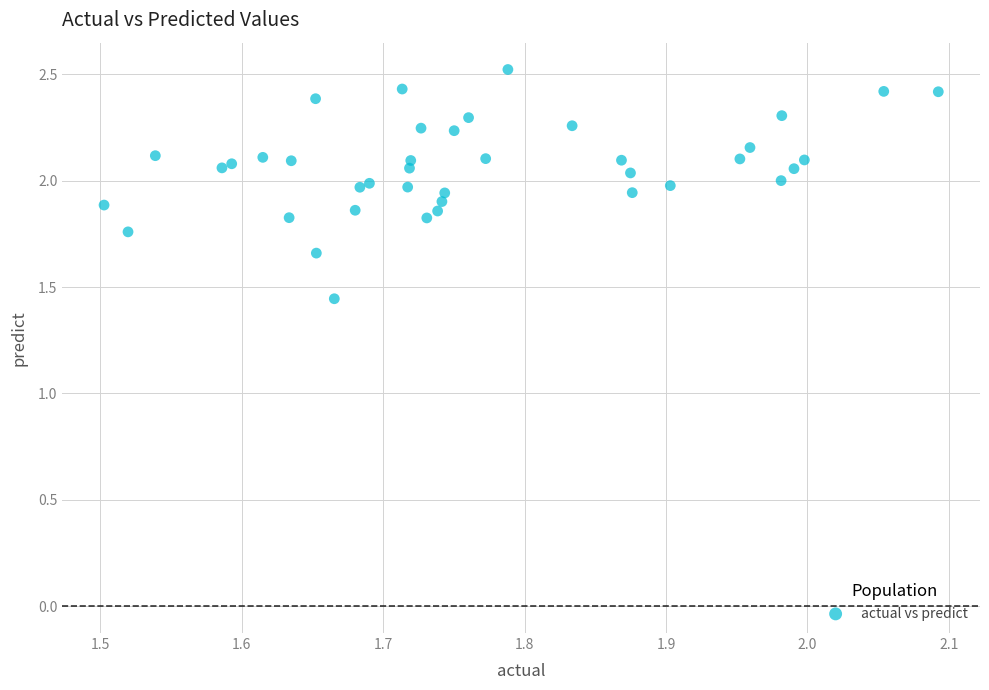

What is the range of X values (max minus min)?

0.6